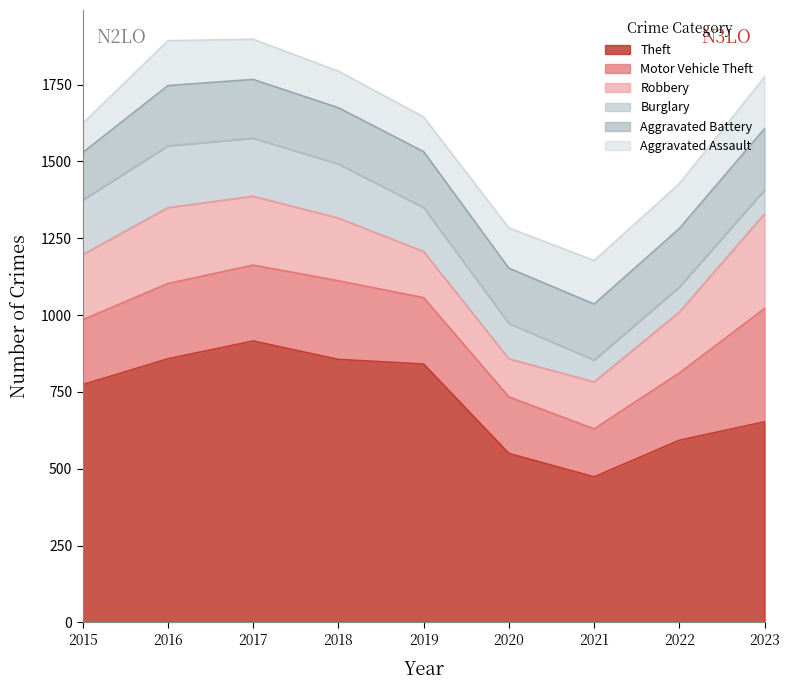

Reading left to right, list all the values displayed in this chart.

Theft: 774	858	916	856	841	550	474	593	653
Motor Vehicle Theft: 211	245	247	256	216	184	156	219	369
Robbery: 212	247	224	204	150	124	153	198	308
Burglary: 178	201	189	176	143	115	71	82	78
Aggravated Battery: 154	196	191	183	182	180	182	190	199
Aggravated Assault: 95	146	131	119	113	131	142	146	168